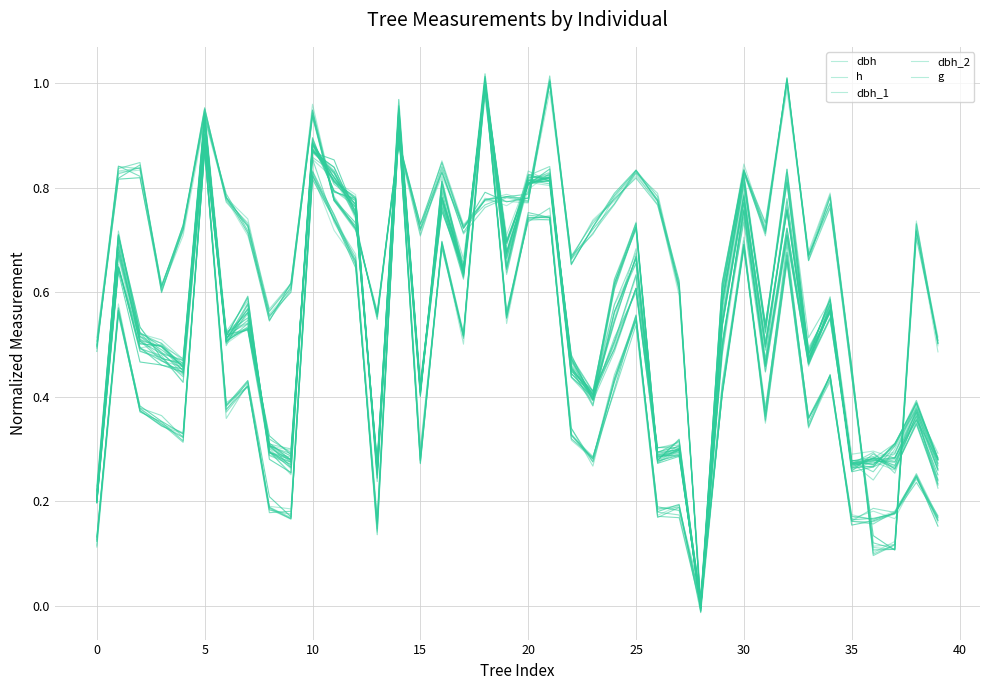

List the series in order of their peak value, highest first.

dbh, h, dbh_1, g, dbh_2